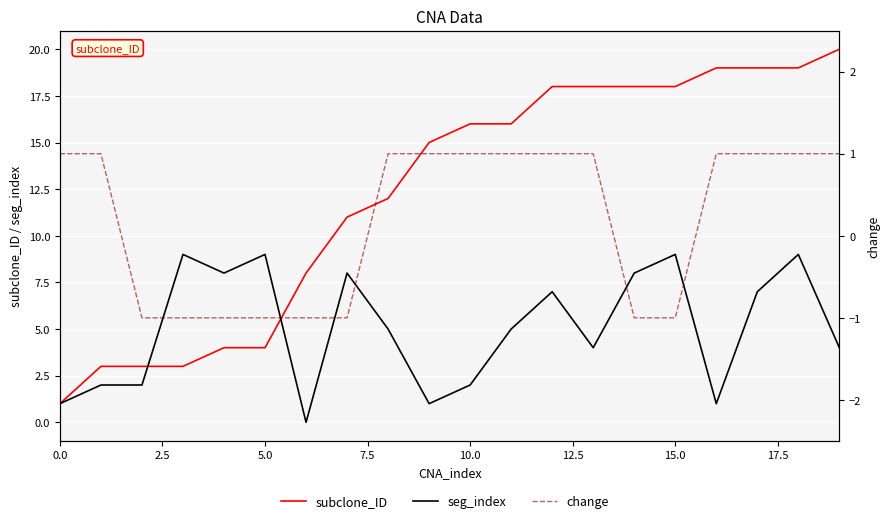

What is the sum of all subclone_ID values?

245